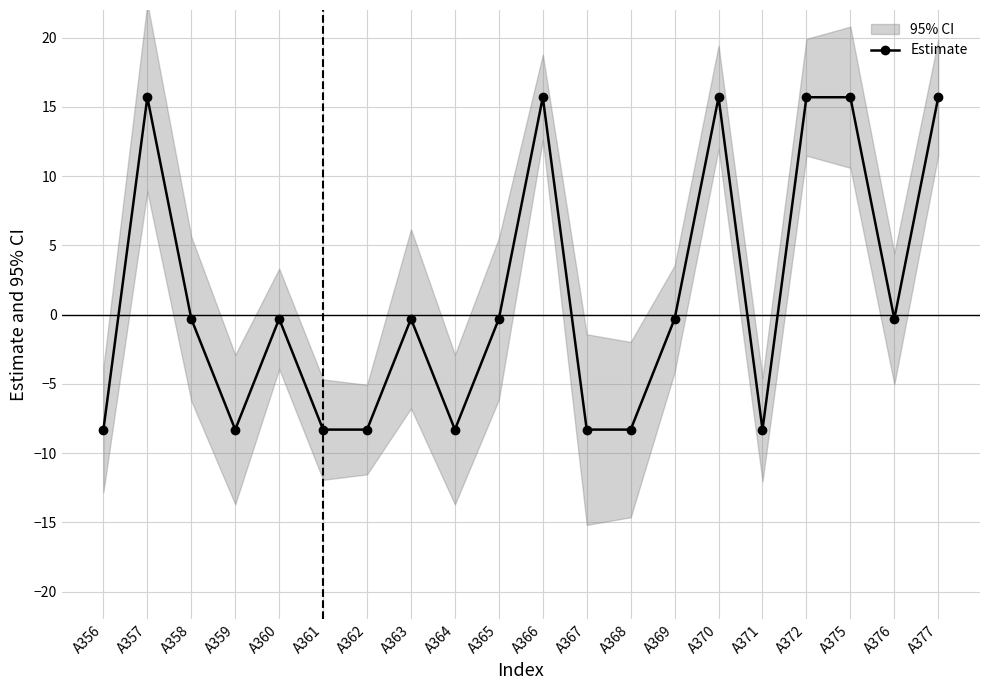

How many data points does each series have?

20